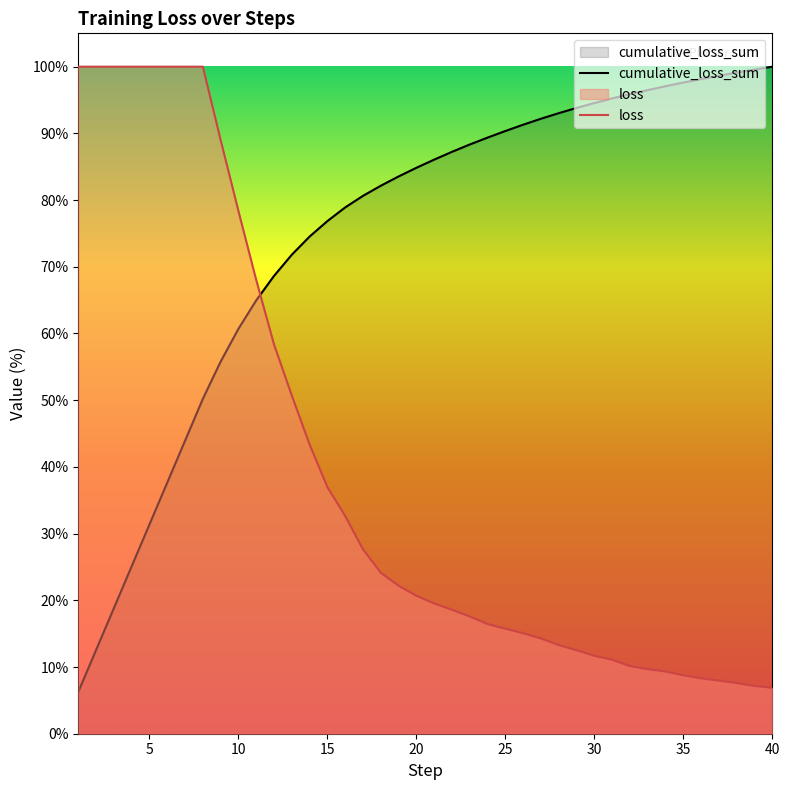

Which series has the largest total across all categories?

cumulative_loss_sum